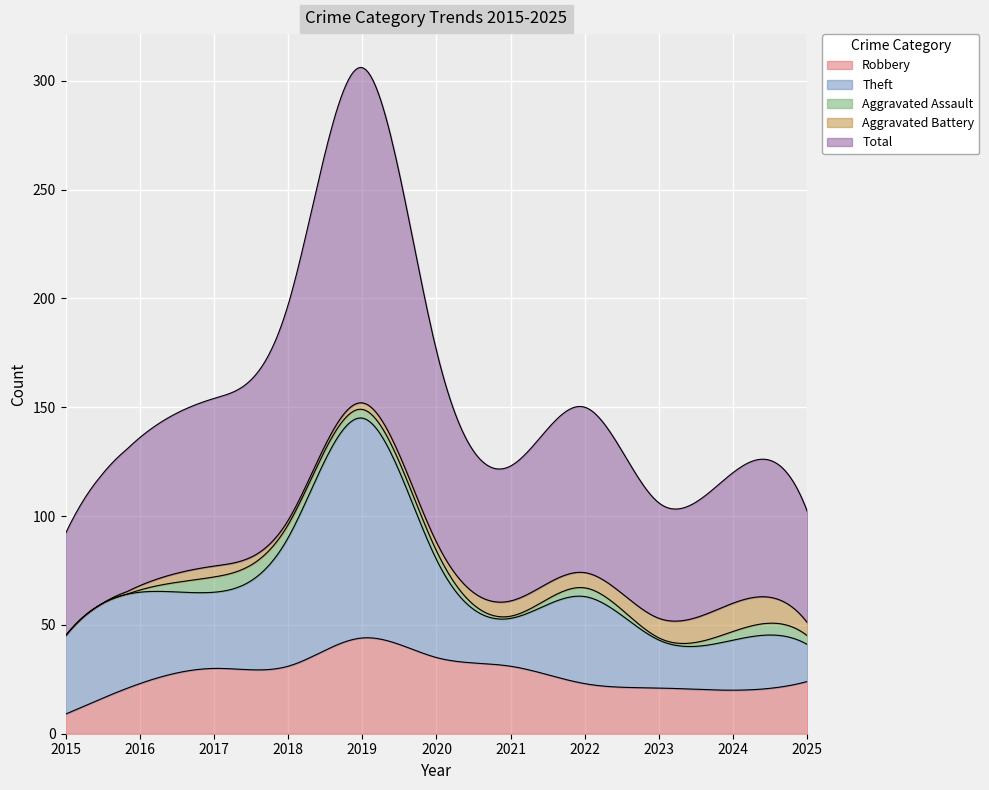

True or false: Aggravated Battery has a value of 1 at 2018.

False